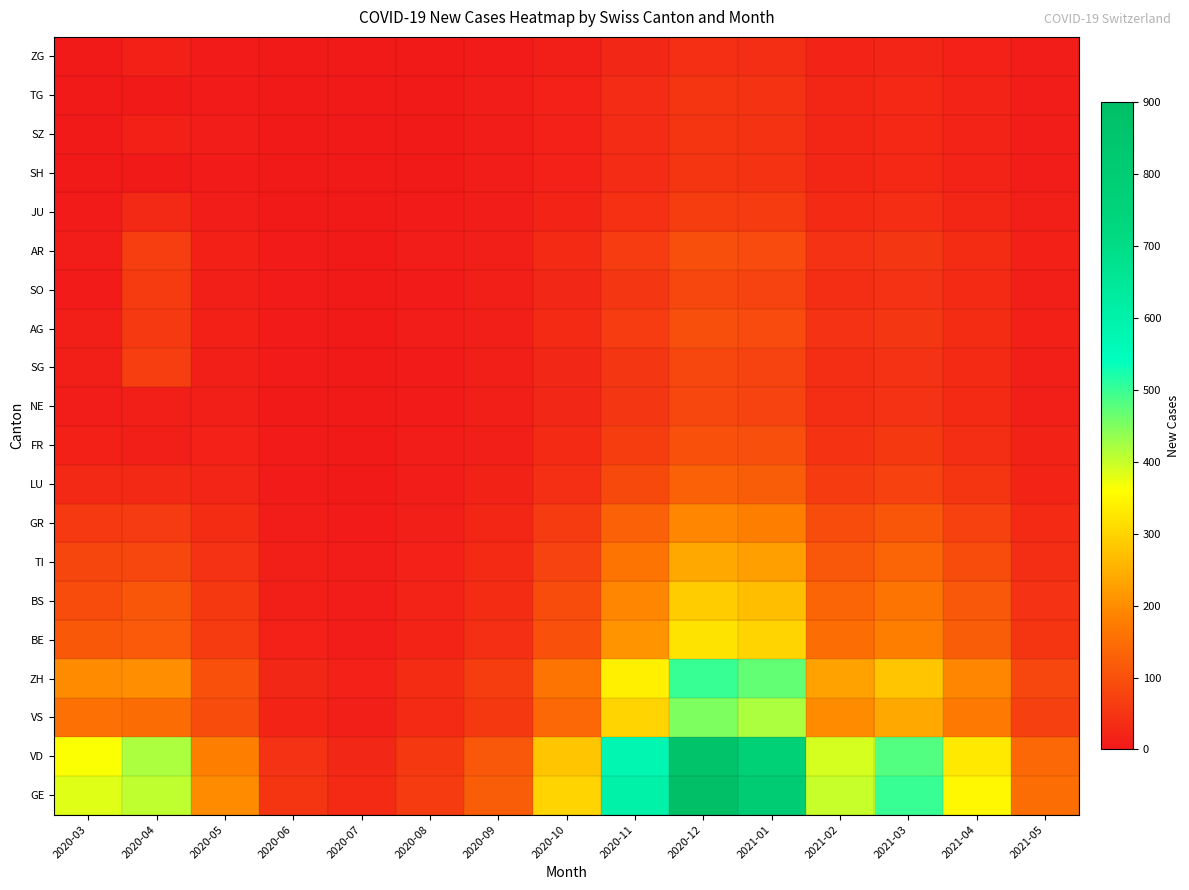

At how many categories does at least one series exceed 815?

1